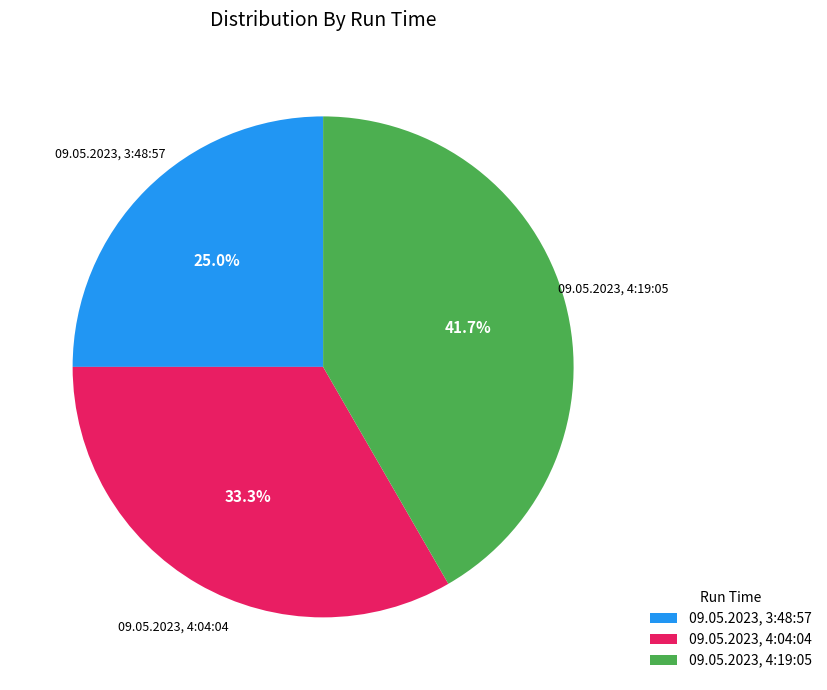

Rank the categories by value from lowest to highest.

09.05.2023, 3:48:57, 09.05.2023, 4:04:04, 09.05.2023, 4:19:05